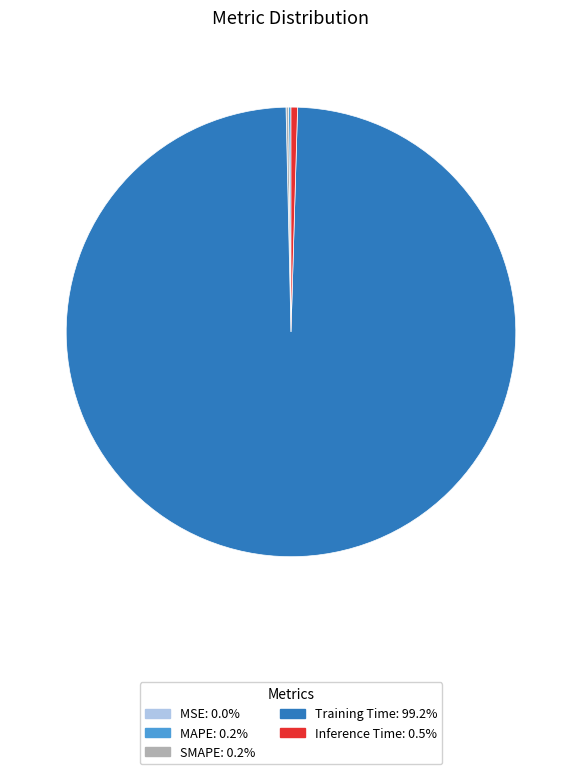

Which slice is the largest?

Training Time